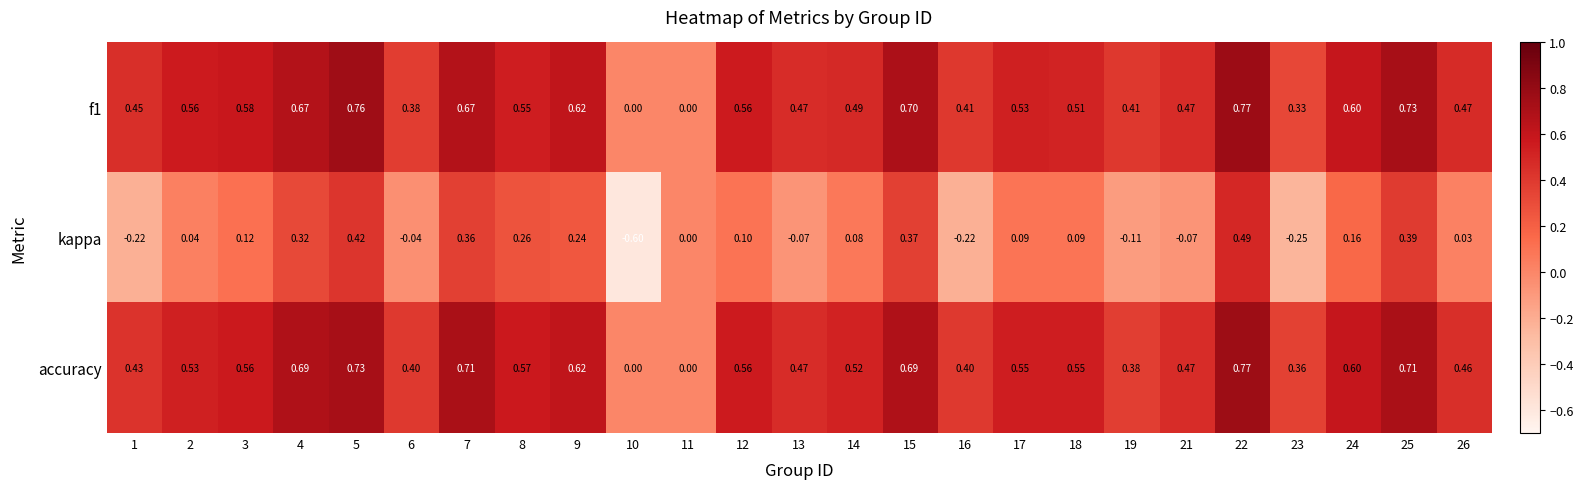

Which series has the largest range (max minus min)?

kappa